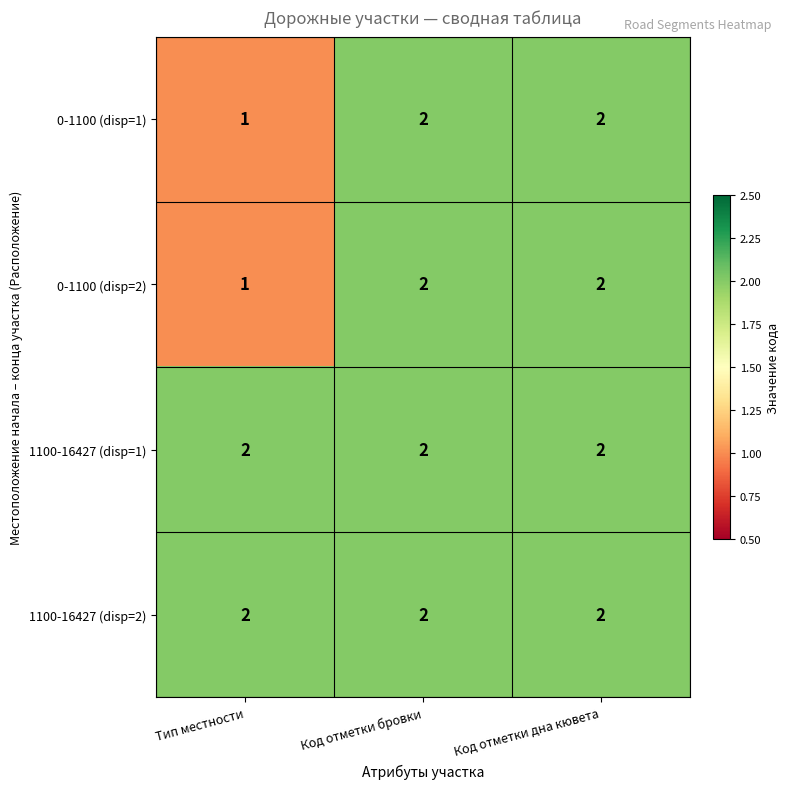

True or false: 1100-16427 (disp=2) has a value of 2 at Код отметки бровки.

True